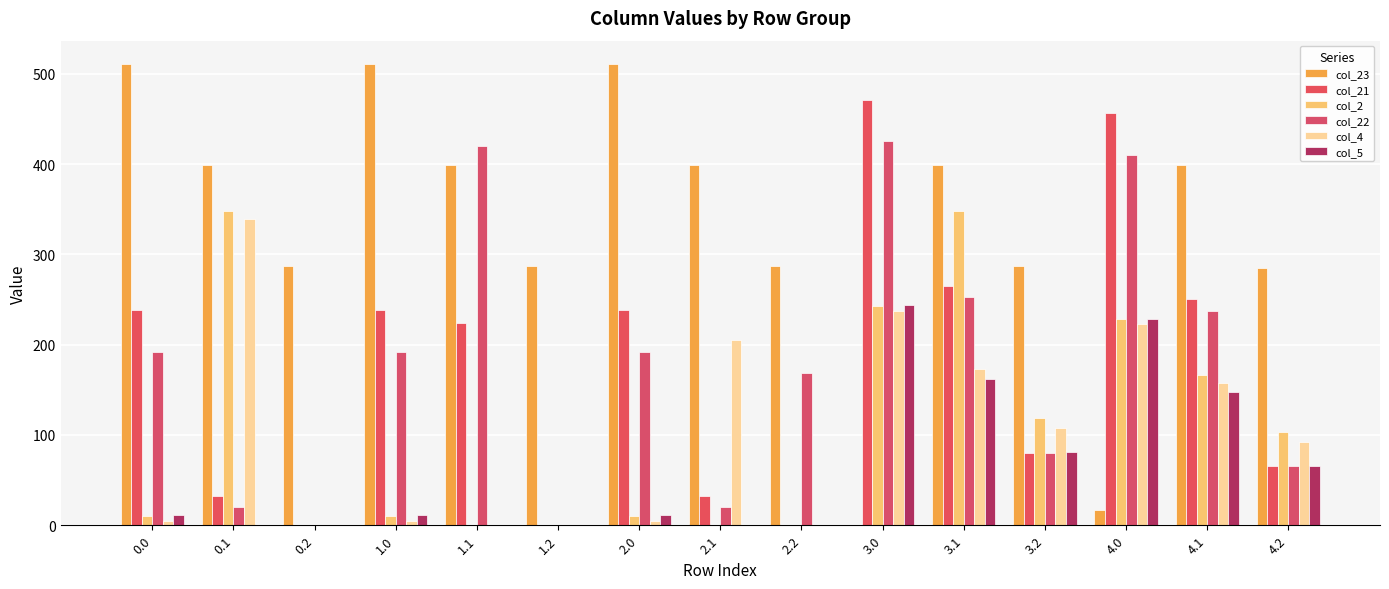

Which series has the largest total across all categories?

col_23